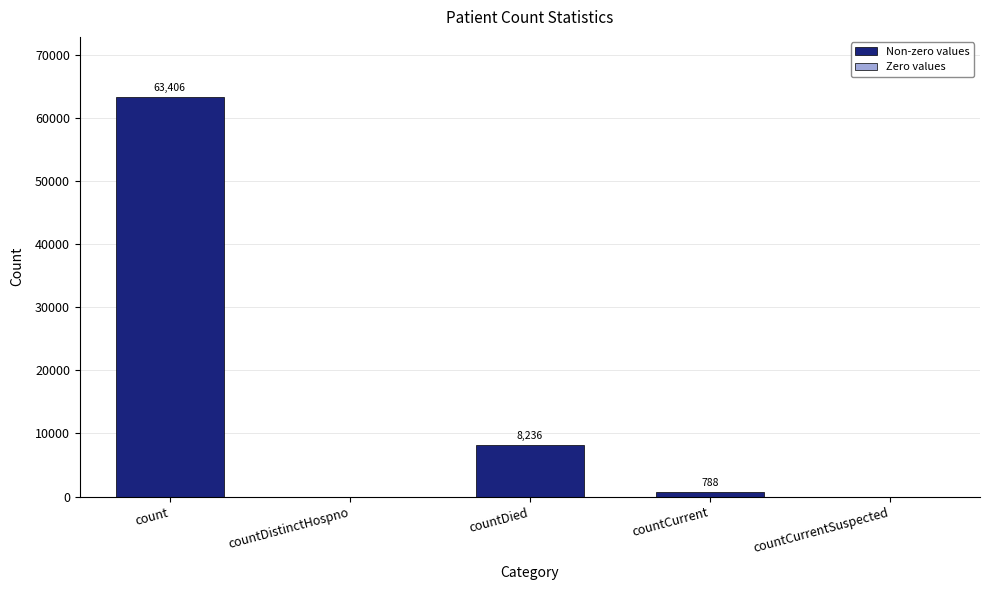

Are the bars horizontal?

No